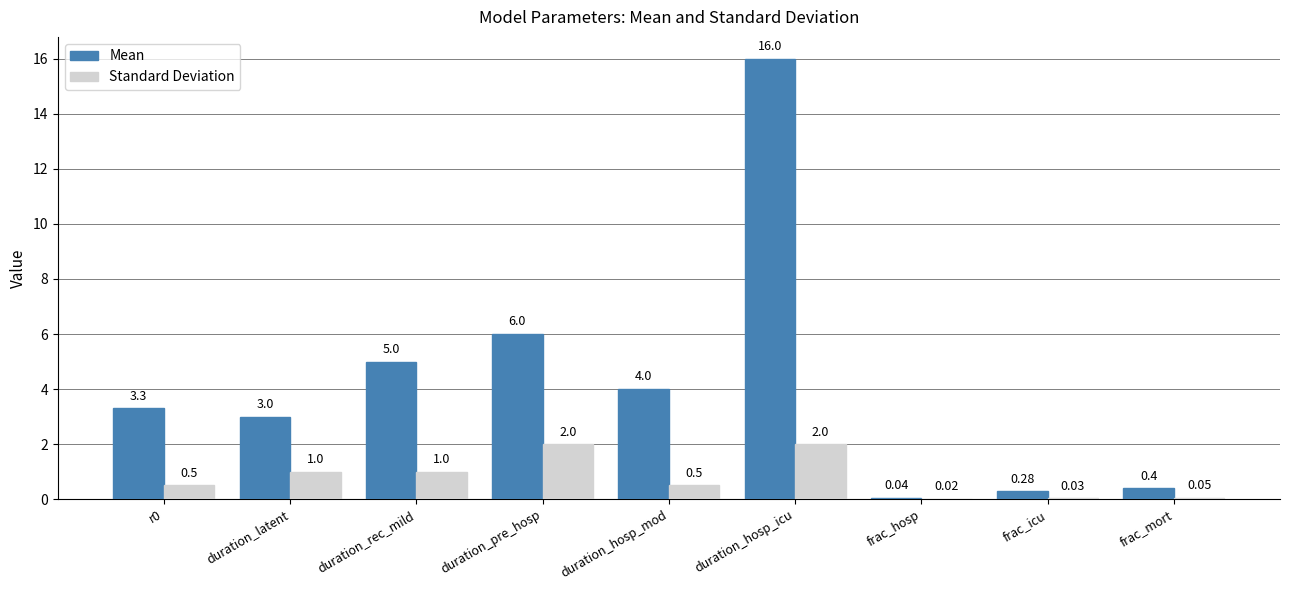

Does the chart contain stacked bars?

No